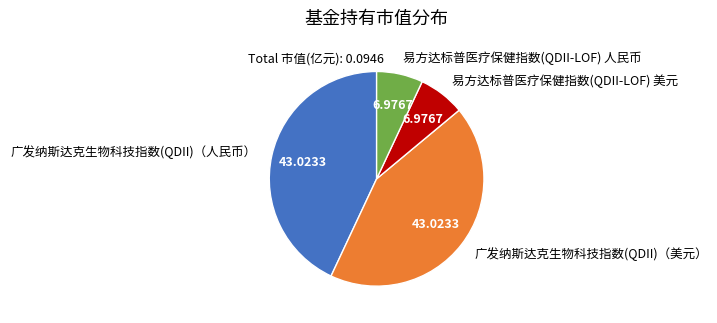

Is there a majority slice in this chart?

No